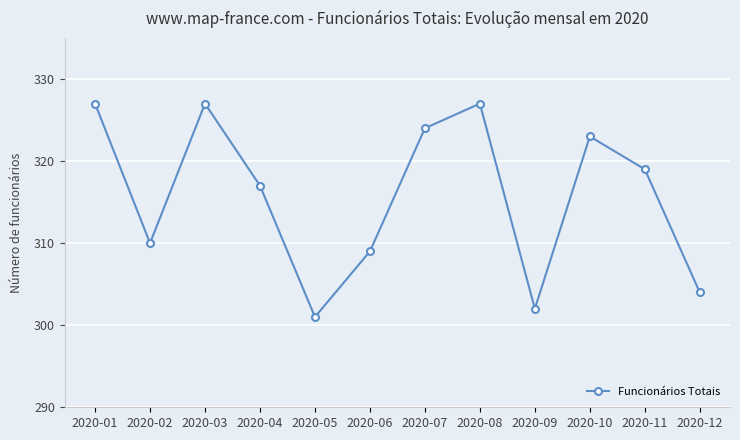

True or false: the data shows 324 at 2020-07.

True